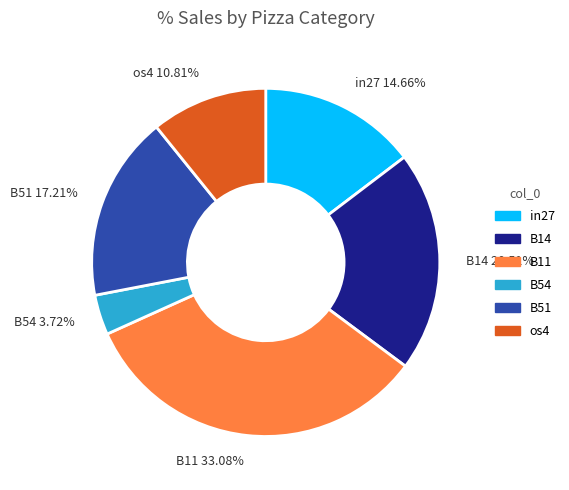

Is there a majority slice in this chart?

No